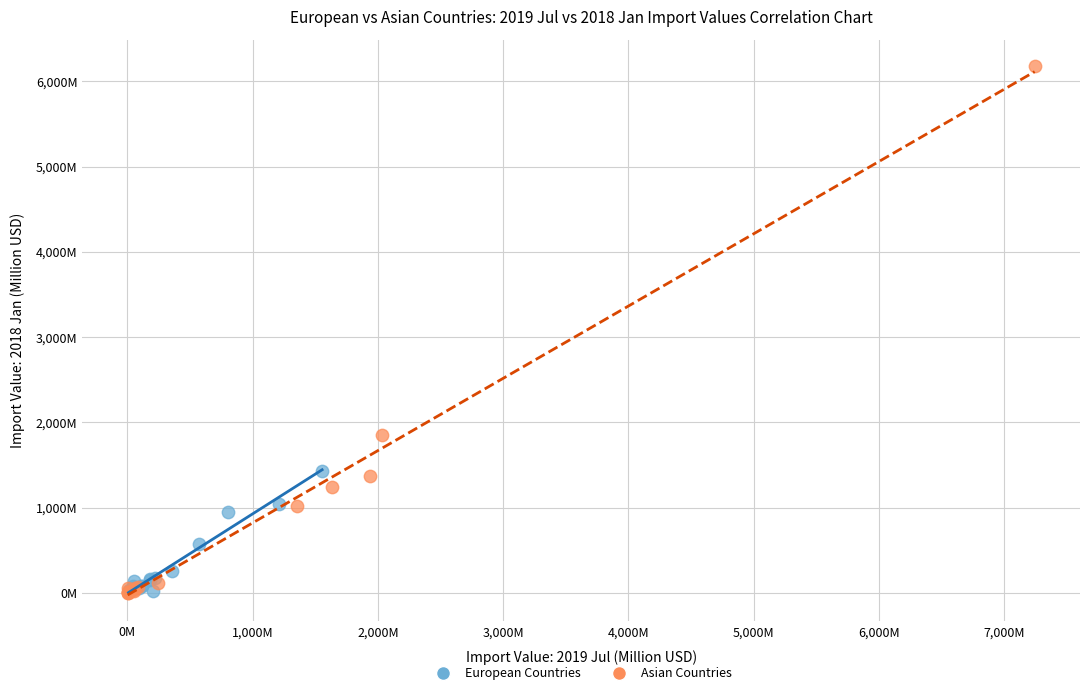

What are all the series names shown in the legend?

European Countries, Asian Countries